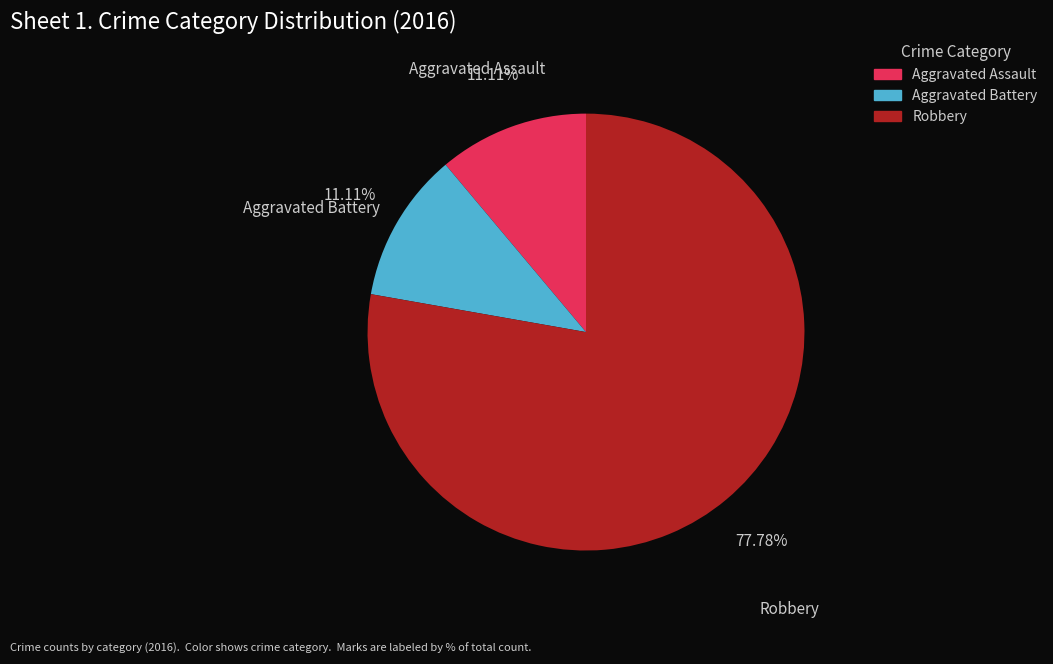

To the nearest percent, what percentage of the pie is Aggravated Battery?

11%